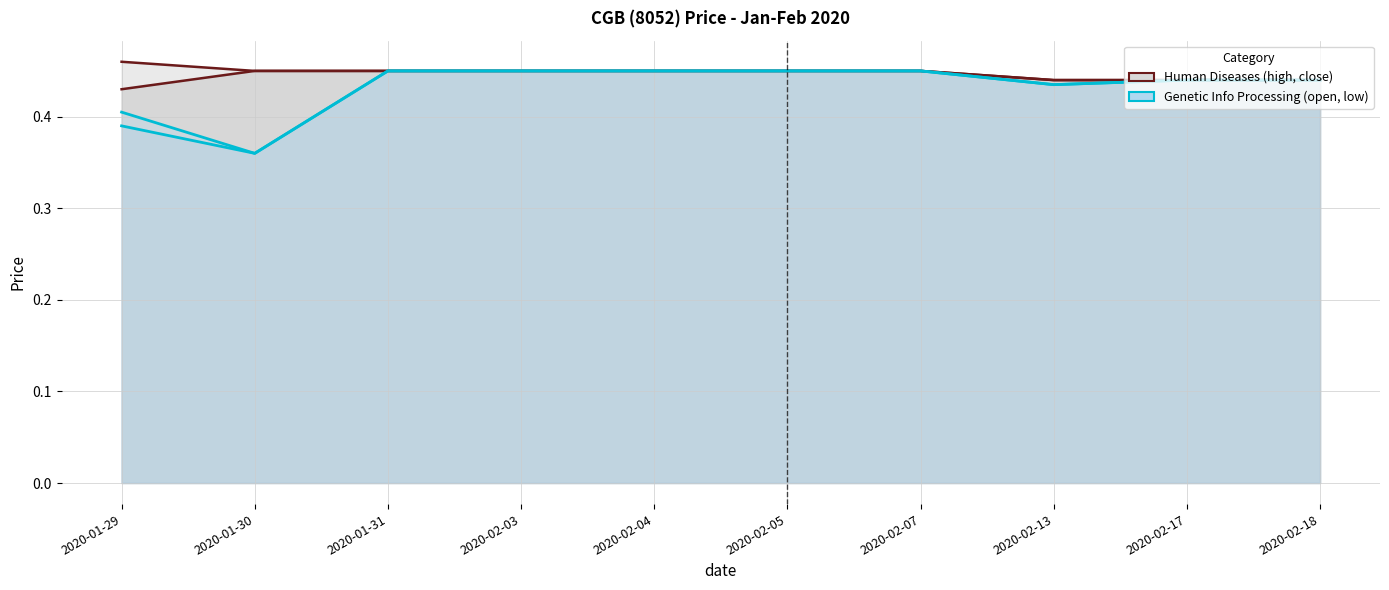

Which category has the highest value in the close series?

2020-01-30